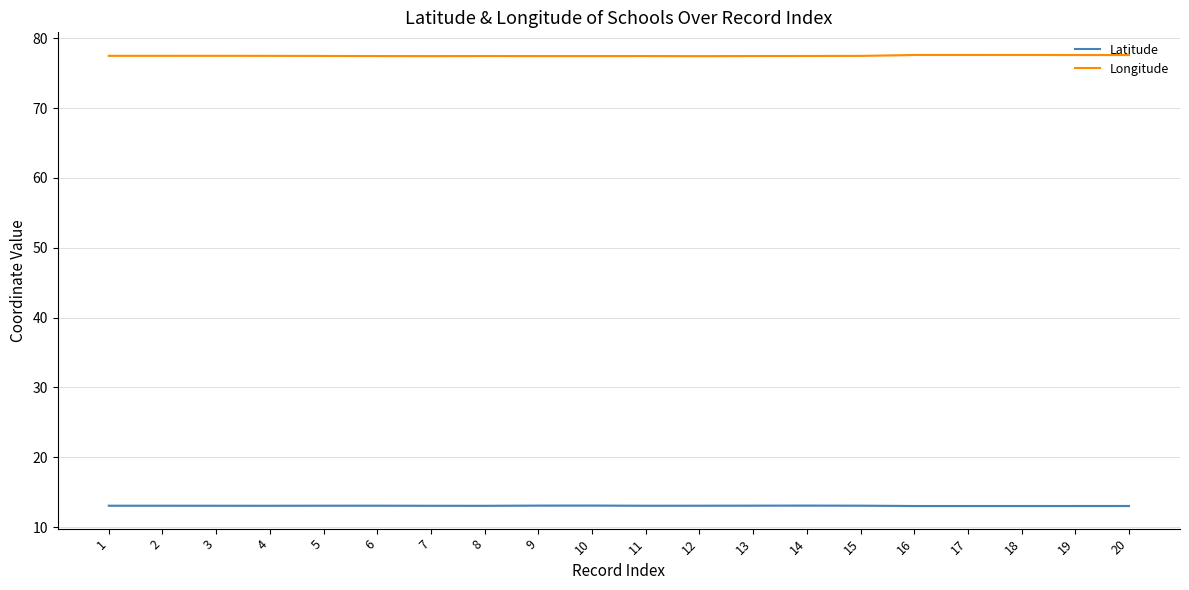

Which series has the largest total across all categories?

Longitude